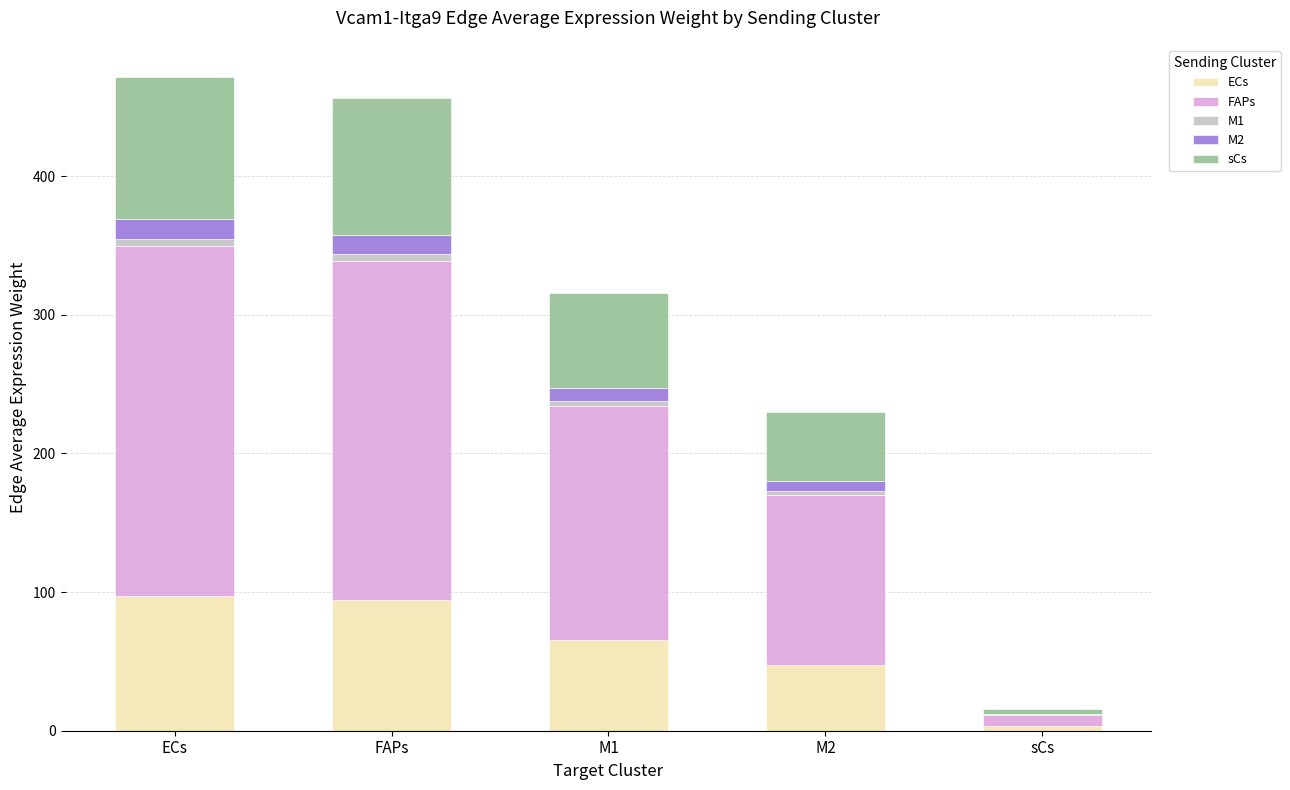

How many values in the ECs series exceed 65?

3